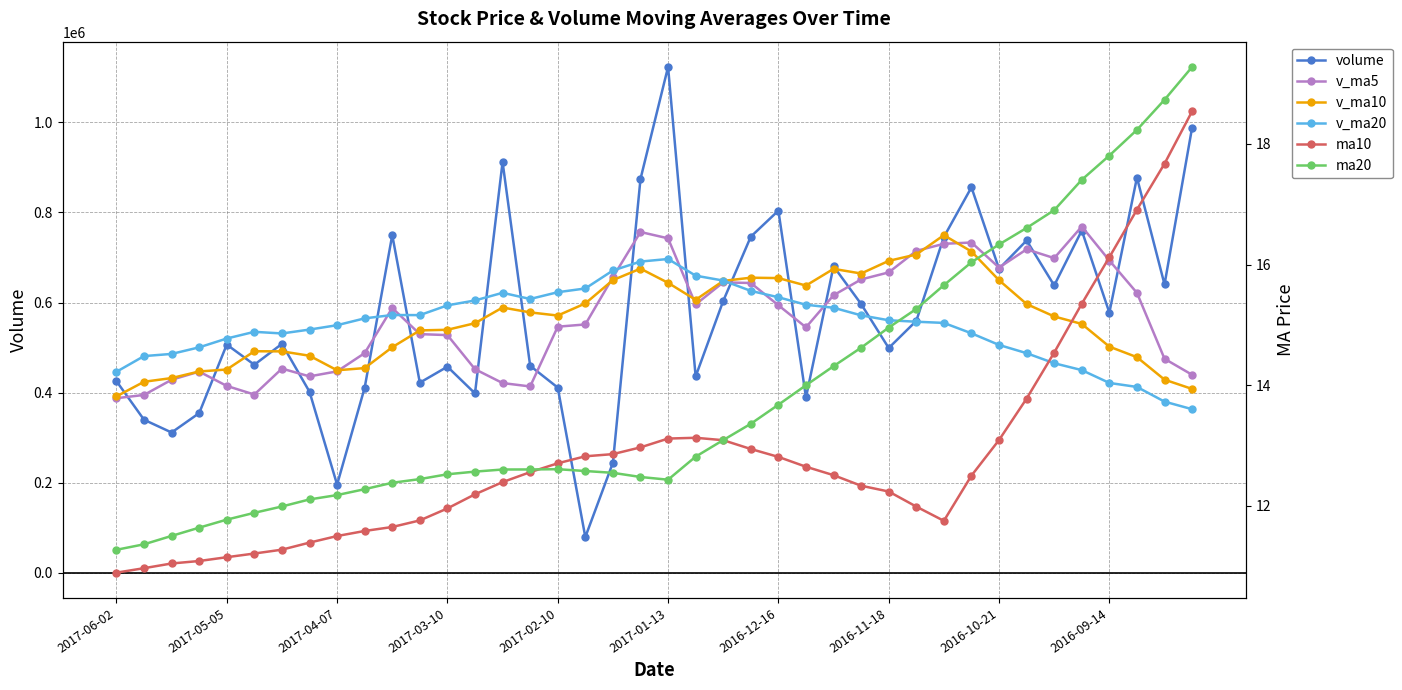

Reading left to right, extract all data points from this chart.

volume: 425372.3	339611.7	311260.0	354336.9	506568.6	461741.6	508186.4	401787.8	195520.2	410765.6	749726.9	421924.0	457443.8	398126.7	912020.5	459377.9	411030.1	78990.6	244082.3	874261.6	1123182.1	435799.4	603508.4	746232.4	804061.6	389133.9	680510.8	596635.2	498947.8	559203.9	745532.0	855851.0	674802.7	737837.1	637902.6	759878.7	577458.5	877598.4	640133.6	988639.4
v_ma5: 387429.9	394703.8	428418.7	446524.2	414760.9	395600.3	453197.4	435944.9	447076.1	487597.4	587848.4	529778.6	527599.8	451909.2	421100.3	413548.5	546309.3	551263.2	656166.8	756596.8	742556.8	595747.2	644689.4	643314.8	593857.8	544886.3	616165.9	651234.0	666867.5	714645.3	730385.1	733254.4	677575.9	718135.1	698594.3	768741.7	693291.9	621402.0	475006.3	439459.4
v_ma10: 391515.1	423950.6	432181.8	446800.2	451179.2	491724.4	491488.0	481772.4	449492.6	454348.8	500698.5	538044.0	539431.5	554038.0	588848.6	578052.7	571028.3	597976.3	649740.8	675227.3	643721.6	605956.6	647961.7	655091.1	654251.6	637635.7	674710.2	664404.9	692501.3	706619.8	749563.4	713273.2	649488.9	596570.7	569026.9	552381.0	501970.7	478574.0	428632.3	408016.4
v_ma20: 446106.8	480997.3	485806.7	500419.1	520013.8	534888.5	531258.1	539874.3	549616.7	564788.1	572210.0	572000.3	593696.6	604564.6	621550.1	607844.2	622869.2	631190.6	671121.0	690923.6	696642.5	659614.9	648725.3	625830.9	611639.2	595008.4	588340.4	571489.5	560566.8	557318.1	554680.3	531582.4	505753.5	487447.6	465102.4	449840.6	421340.9	412466.3	379871.8	363009.2
ma10: 10.9	11.0	11.0	11.1	11.1	11.2	11.3	11.4	11.5	11.6	11.7	11.8	12.0	12.2	12.4	12.6	12.7	12.8	12.9	13.0	13.1	13.1	13.1	12.9	12.8	12.6	12.5	12.3	12.2	12.0	11.8	12.5	13.1	13.8	14.5	15.4	16.1	16.9	17.7	18.5
ma20: 11.3	11.4	11.5	11.6	11.8	11.9	12.0	12.1	12.2	12.3	12.4	12.4	12.5	12.6	12.6	12.6	12.6	12.6	12.5	12.5	12.4	12.8	13.1	13.4	13.7	14.0	14.3	14.6	15.0	15.3	15.7	16.0	16.3	16.6	16.9	17.4	17.8	18.2	18.7	19.3